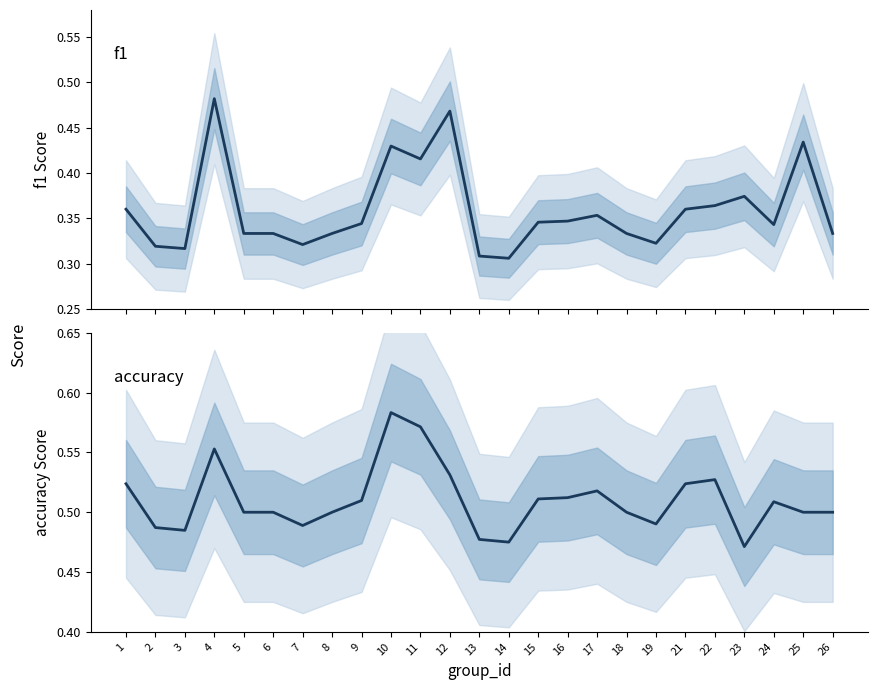

How many lines are shown in the chart?

2